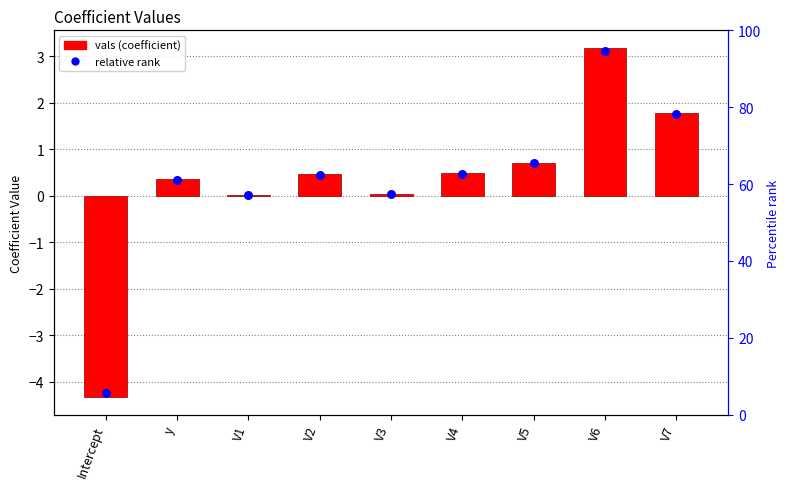

What is the change in value from V1 to V2?

+0.4